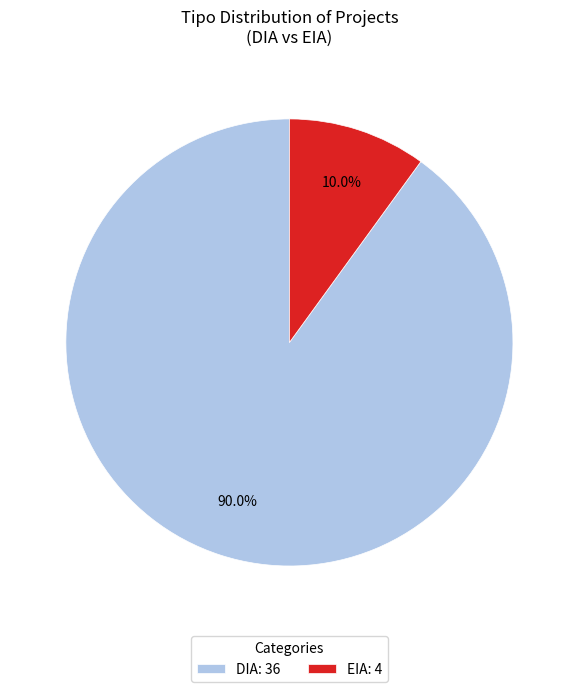

Rank the categories by value from highest to lowest.

DIA, EIA